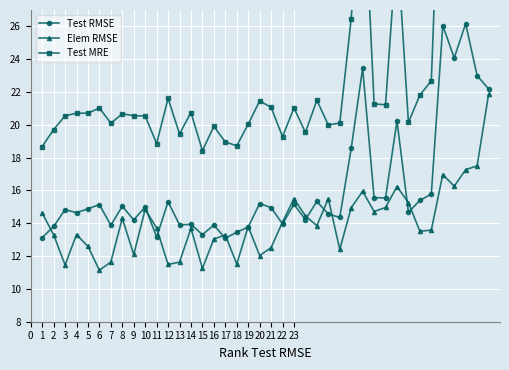

The Elem RMSE series shows 13.3 at 2. True or false?

True